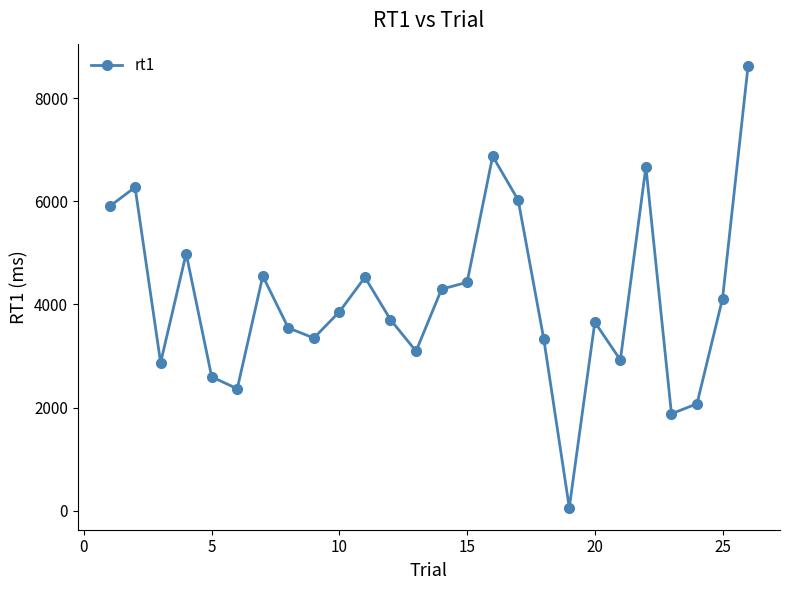

What is the greatest value displayed?

8630.0